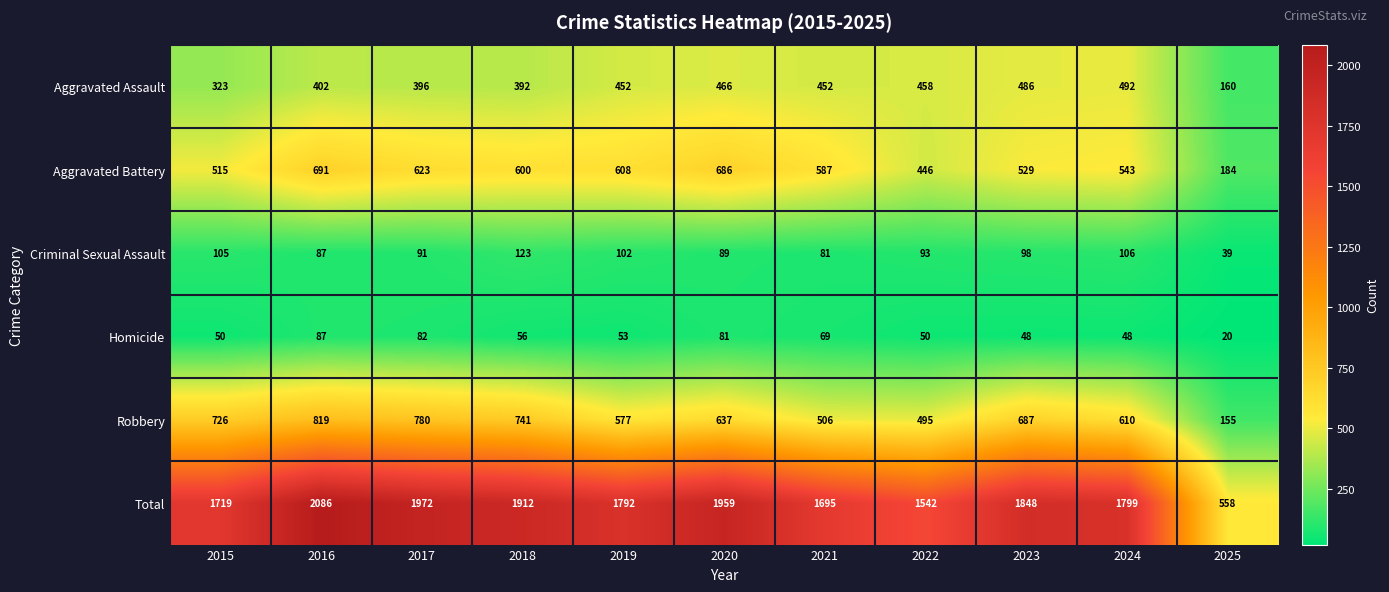

Which series has the largest total across all categories?

Total